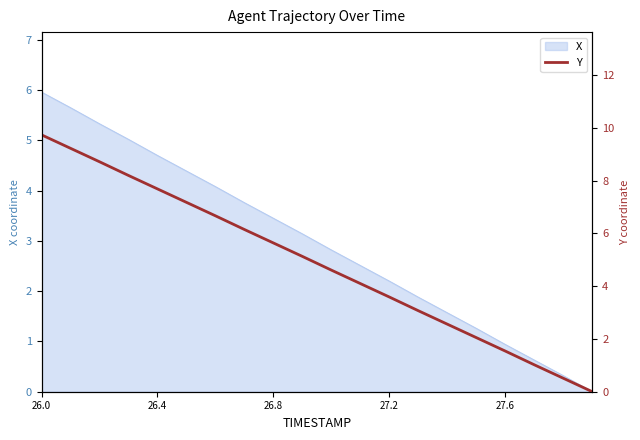

What is the sum of all values?

97.4